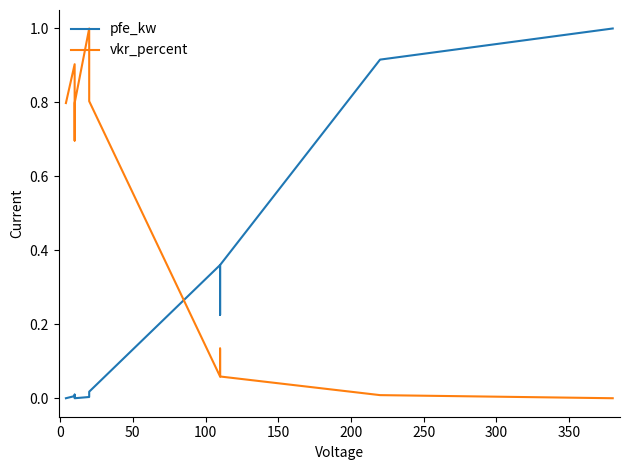

What is the difference between the maximum and minimum values in the pfe_kw series?

1.0